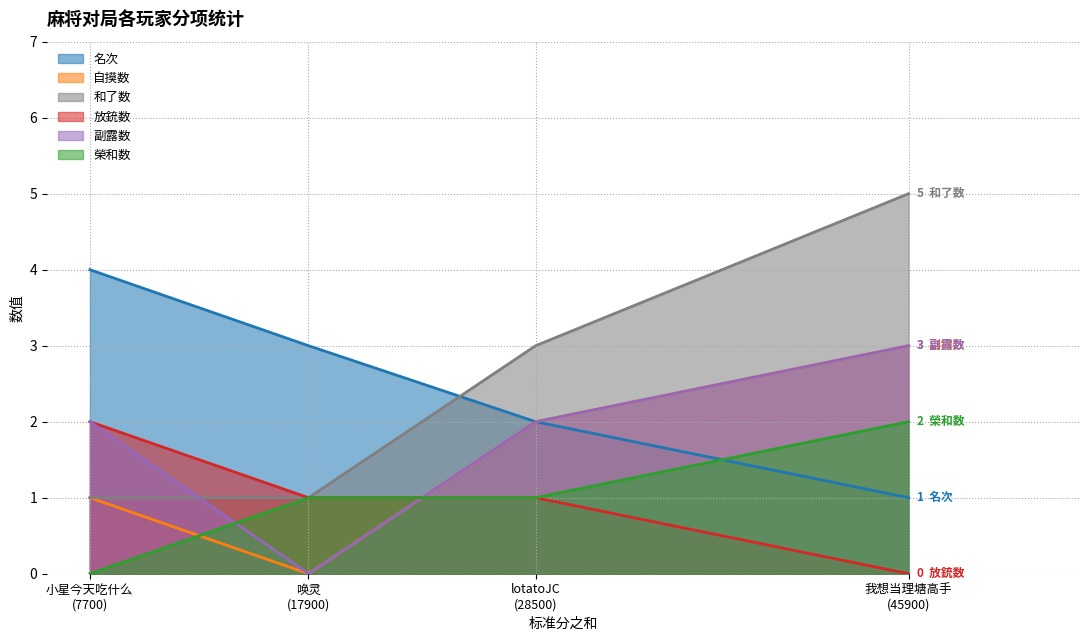

Which series has the largest range (max minus min)?

和了数